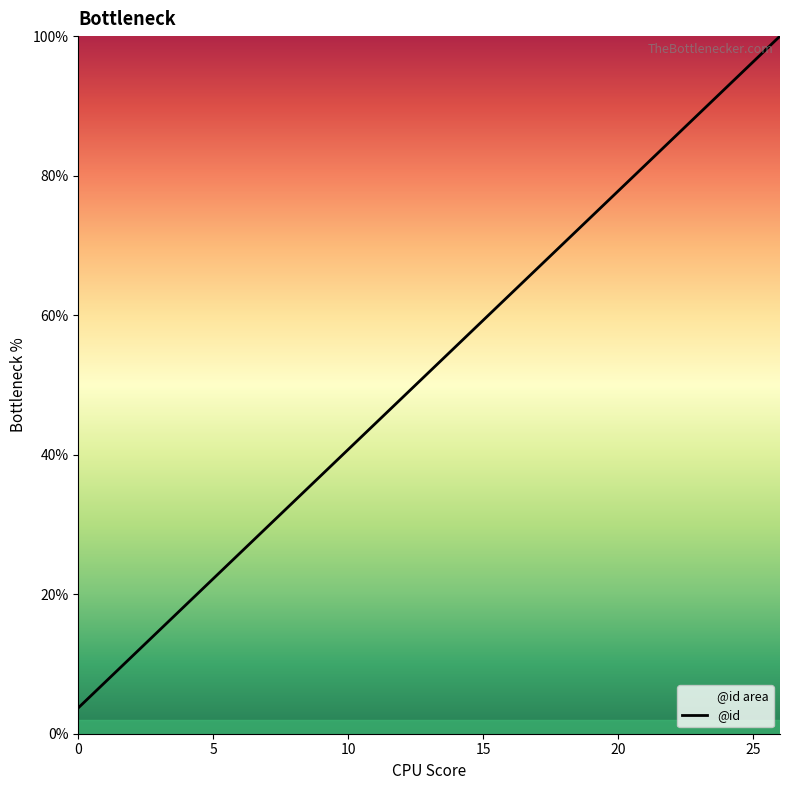

Between 19 and 14, which is larger?

19